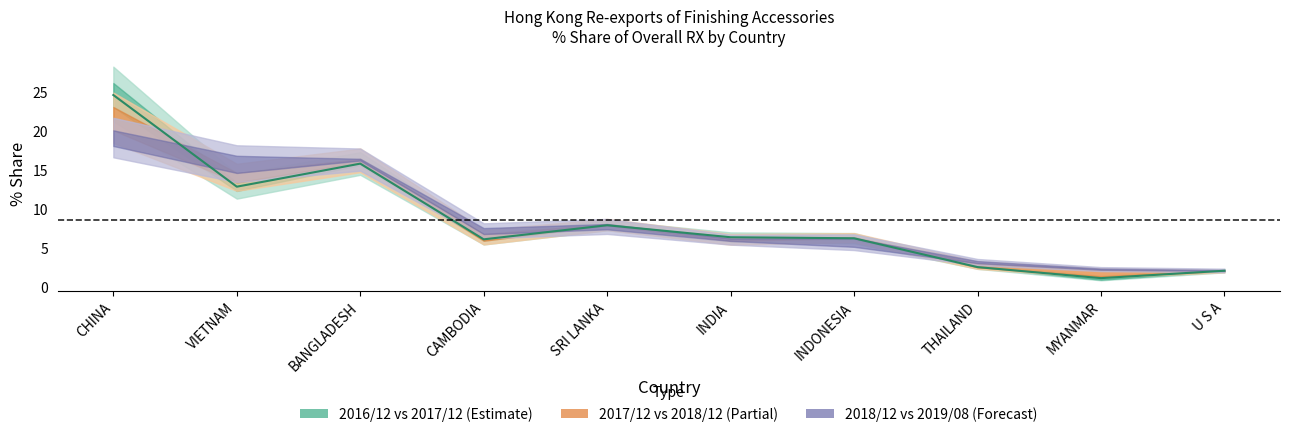

Between which two adjacent categories do 201908_% Share and 201712_% Share first intersect?

CHINA and VIETNAM